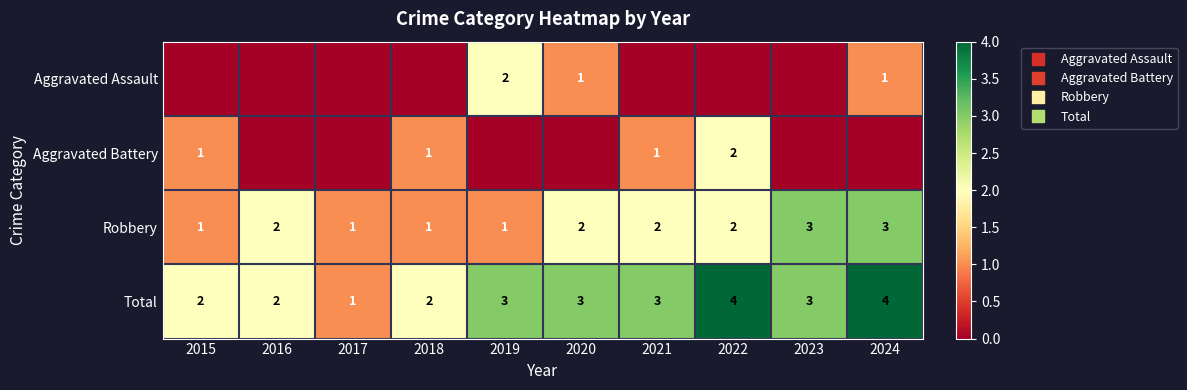

The Aggravated Assault series shows 0 at 2022. True or false?

True